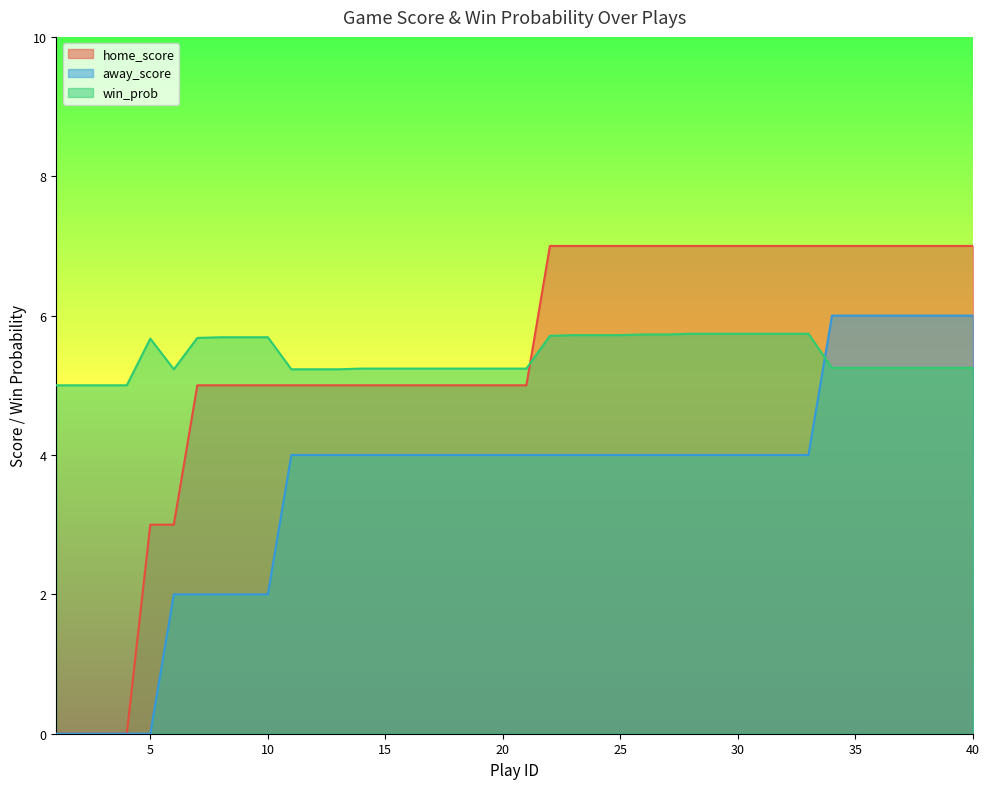

List the labels in order of win_prob value, largest first.

28, 29, 30, 31, 32, 33, 26, 27, 23, 24, 25, 22, 8, 9, 10, 7, 5, 34, 35, 36, 37, 38, 39, 40, 14, 15, 16, 17, 18, 19, 20, 21, 6, 11, 12, 13, 1, 2, 3, 4